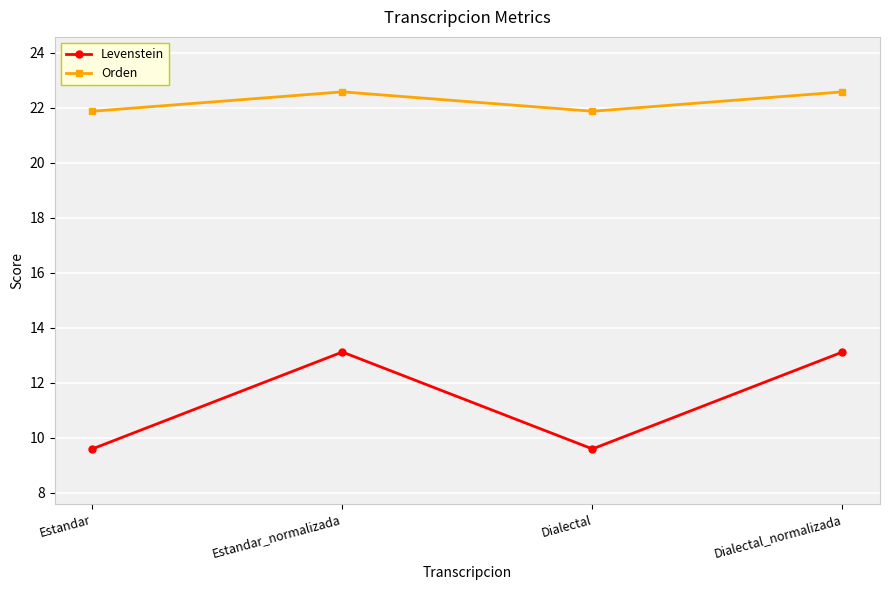

True or false: Orden and Levenstein cross at least once.

False